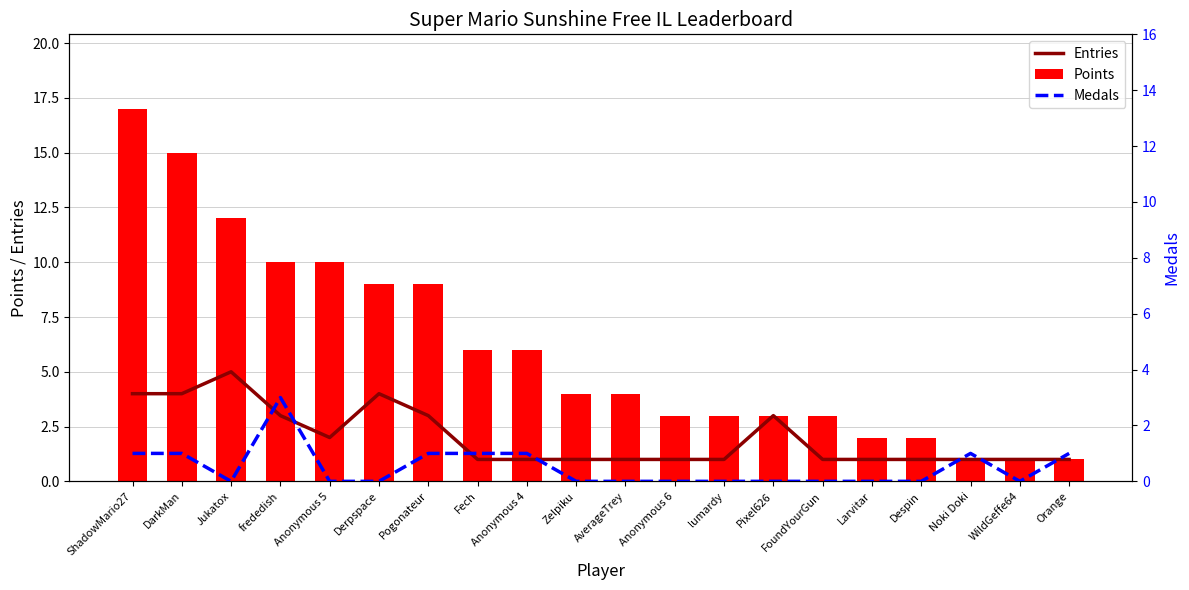

Which series has the largest range (max minus min)?

Points